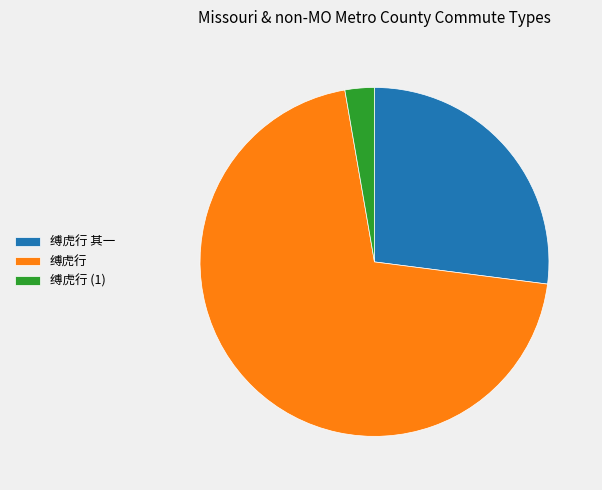

The 缚虎行 slice represents 9% of the pie. True or false?

False